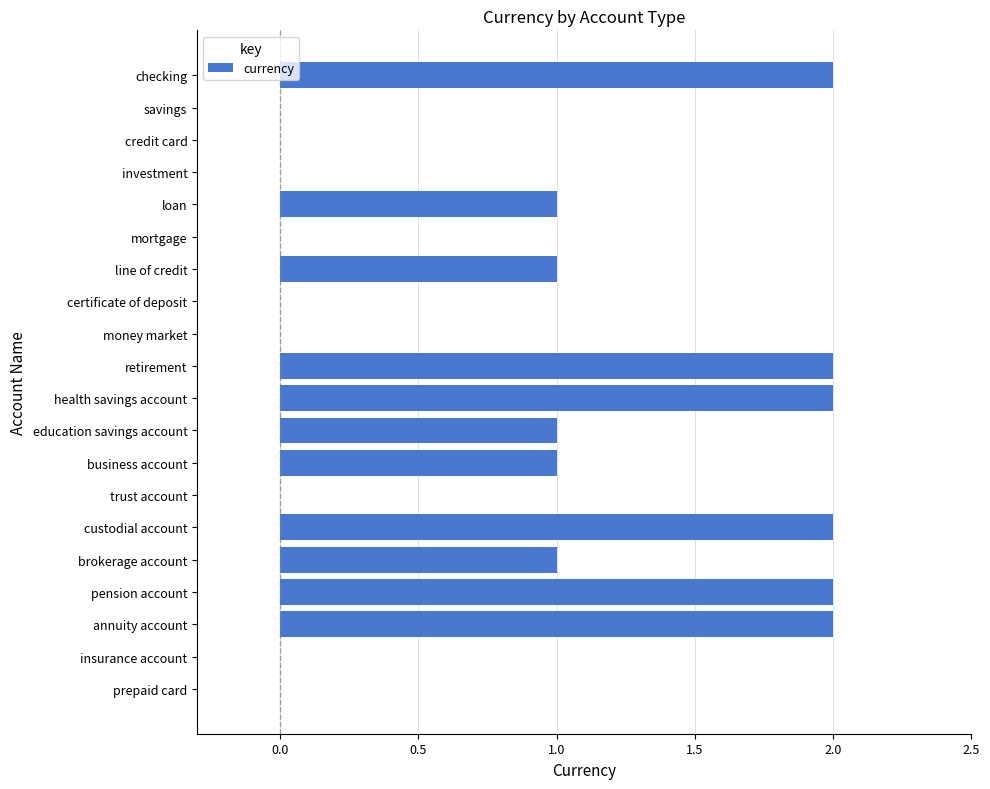

What is the change in value from education savings account to custodial account?

+1